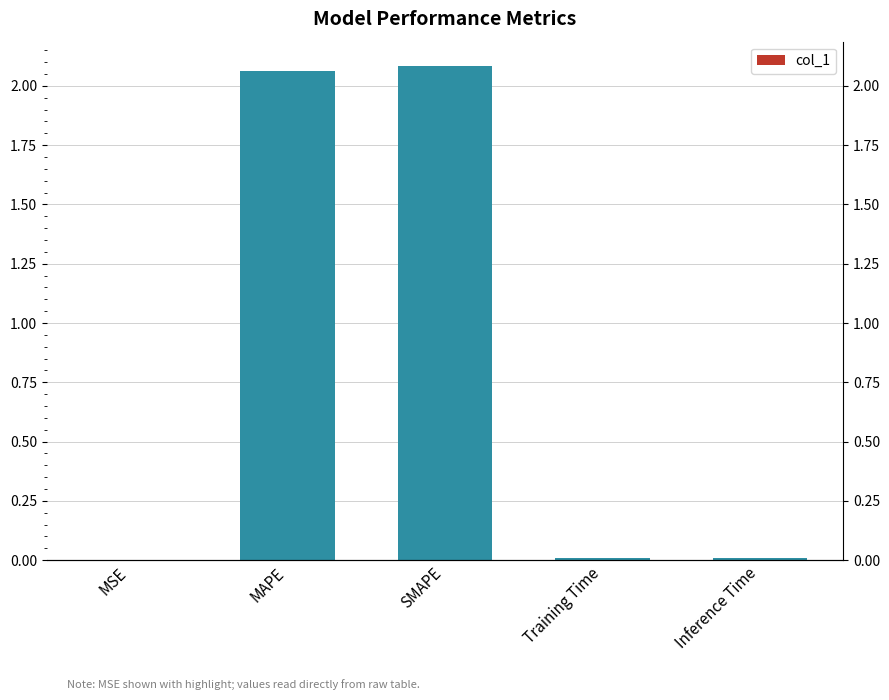

What is the sum of all values?

4.2